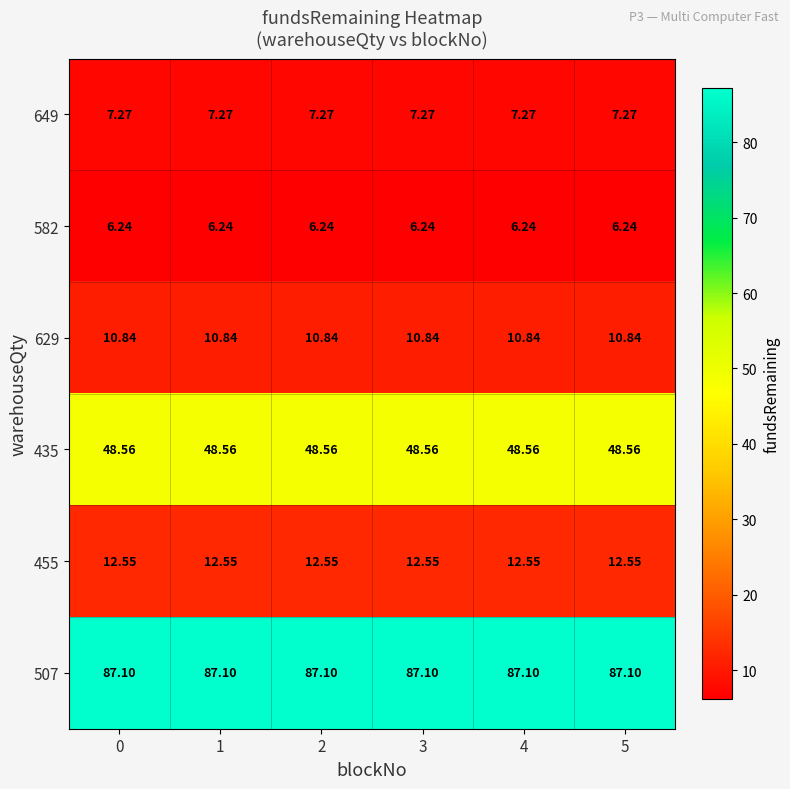

Is the value of 582 at 1 greater than the value of 507 at 3?

No